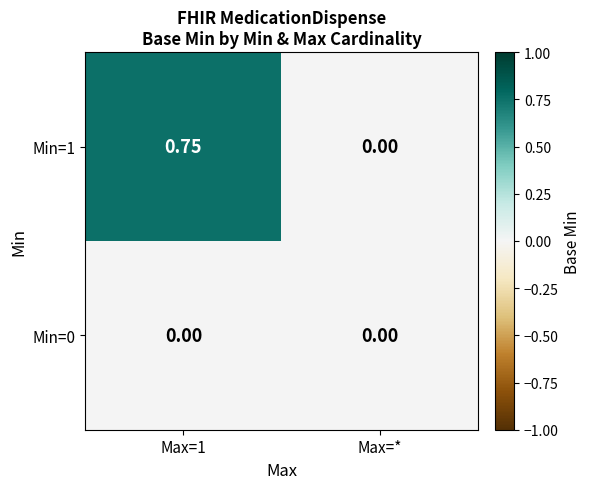

At which label is Min=1 closest to 0?

Max=*